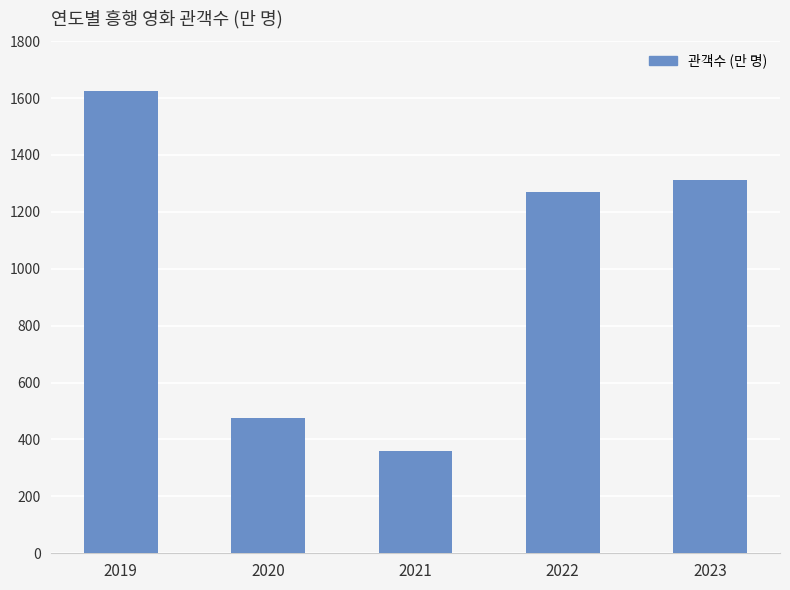

What is the difference between the second highest and minimum values?

951